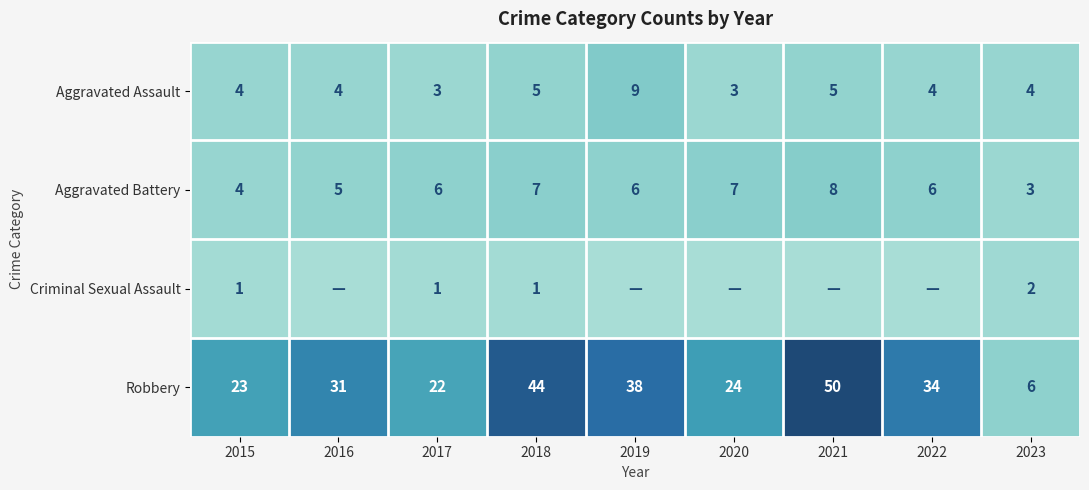

Rank the series at 2018 from lowest to highest value.

Criminal Sexual Assault, Aggravated Assault, Aggravated Battery, Robbery